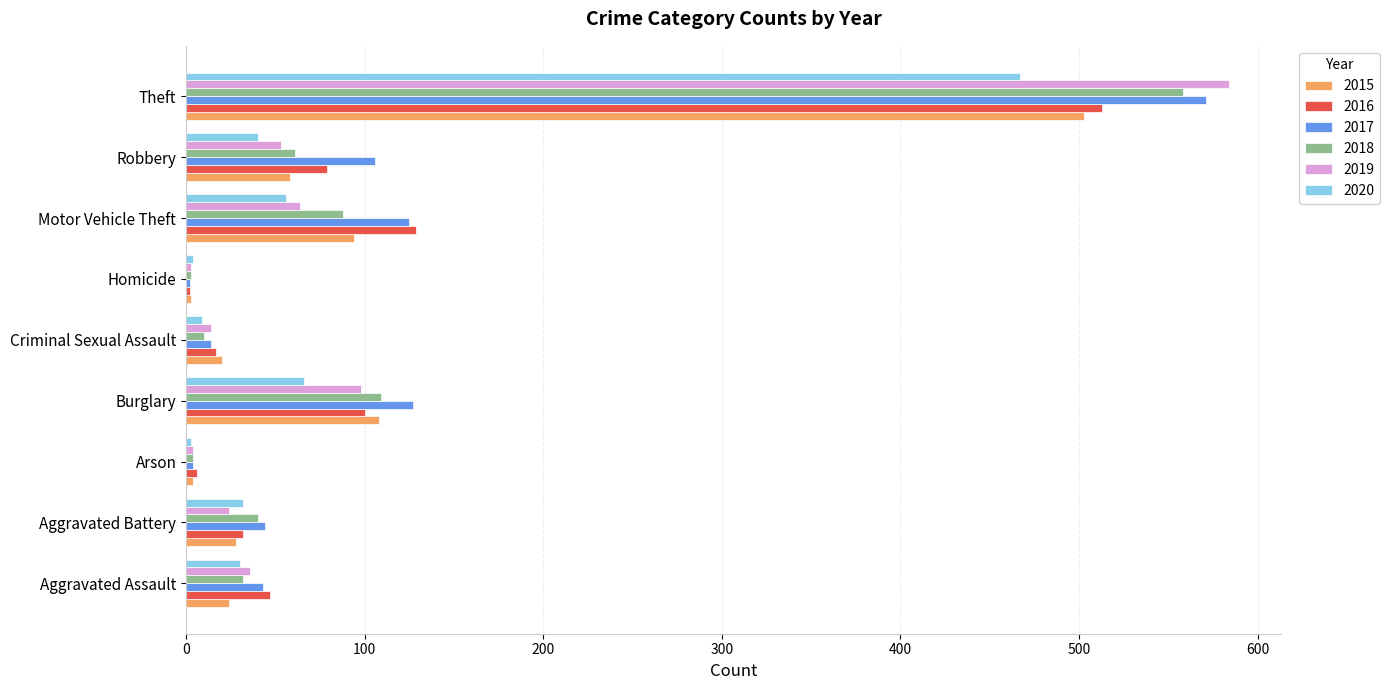

At which label is 2019 closest to 293?

Burglary